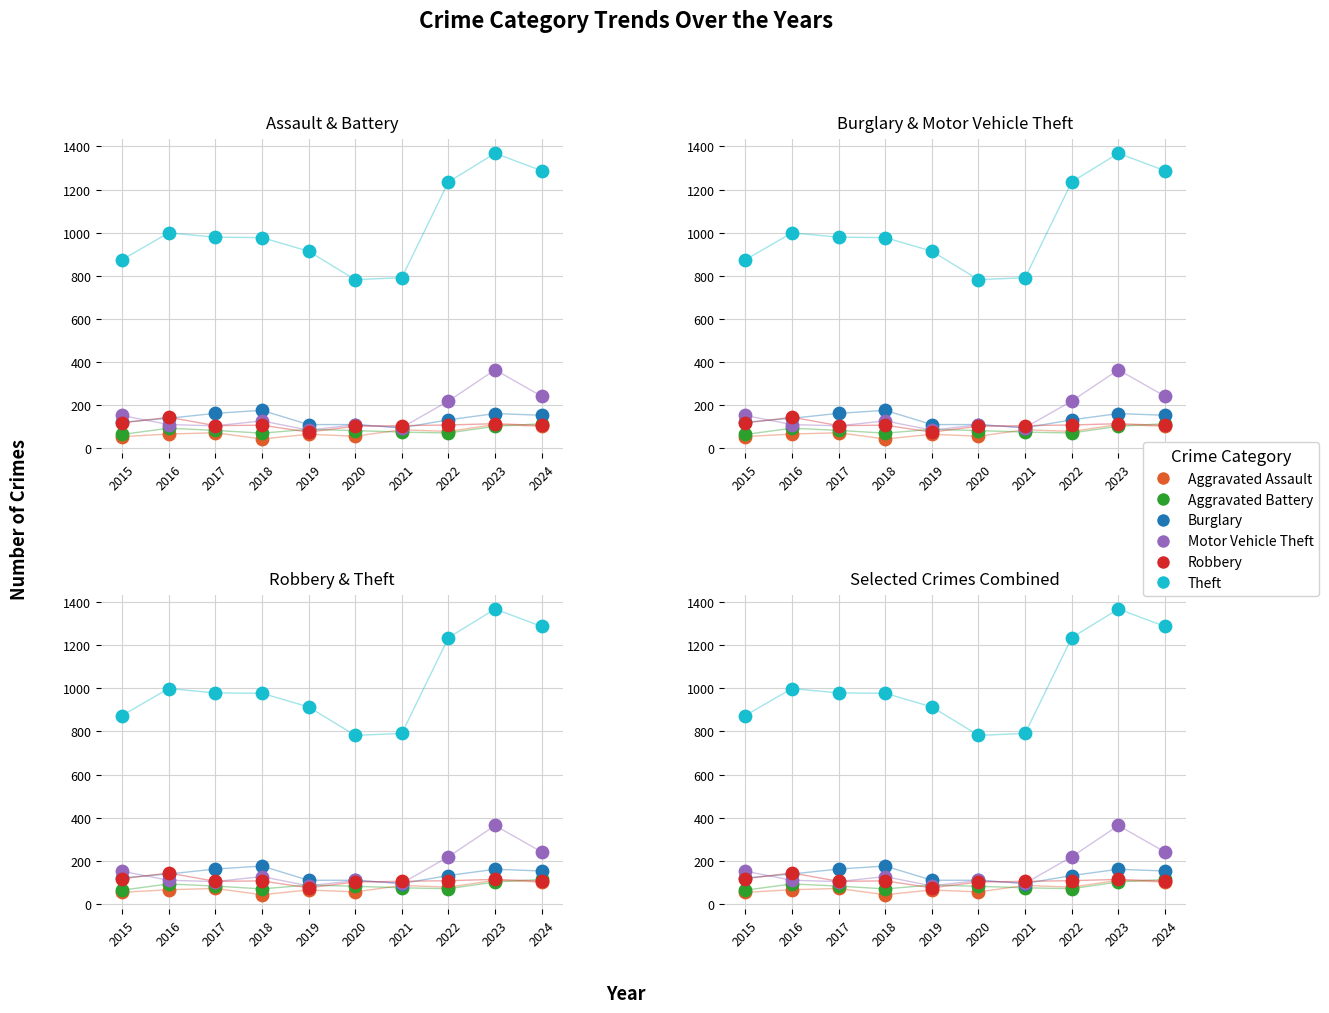

Which series has the widest spread of Y values?

Theft